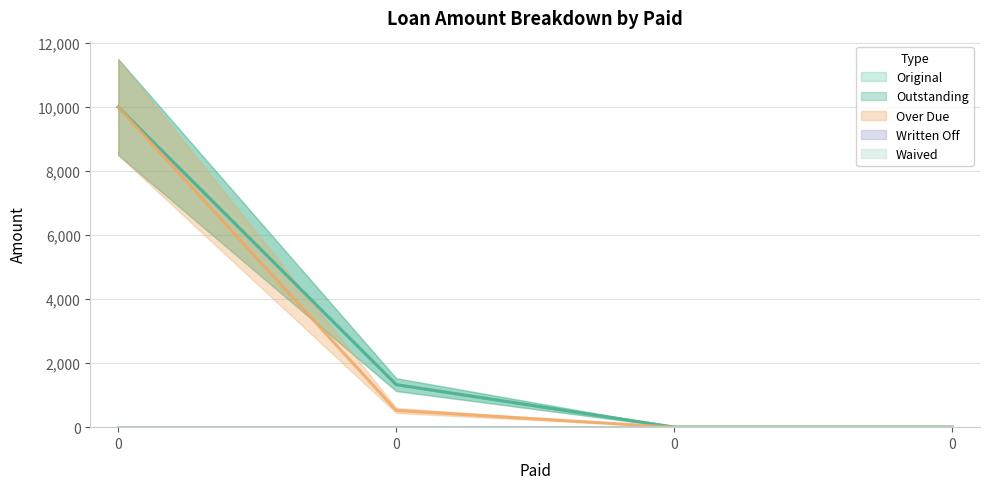

What is the value of the Original point at the 1st from the left?

10000.0